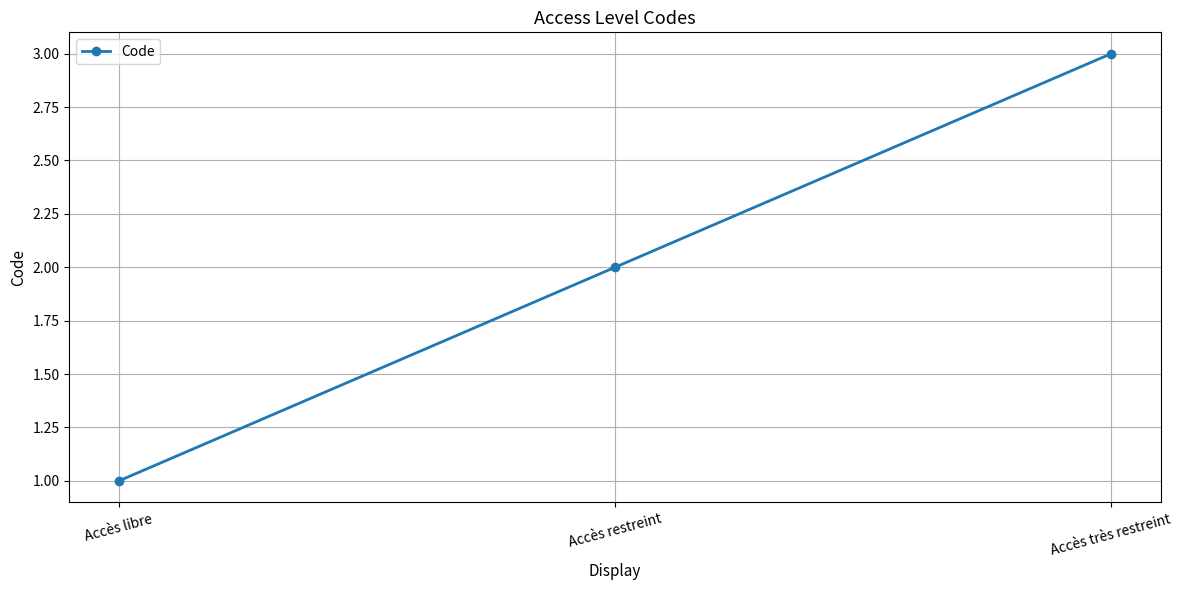

Rank the categories by value from highest to lowest.

Accès très restreint, Accès restreint, Accès libre